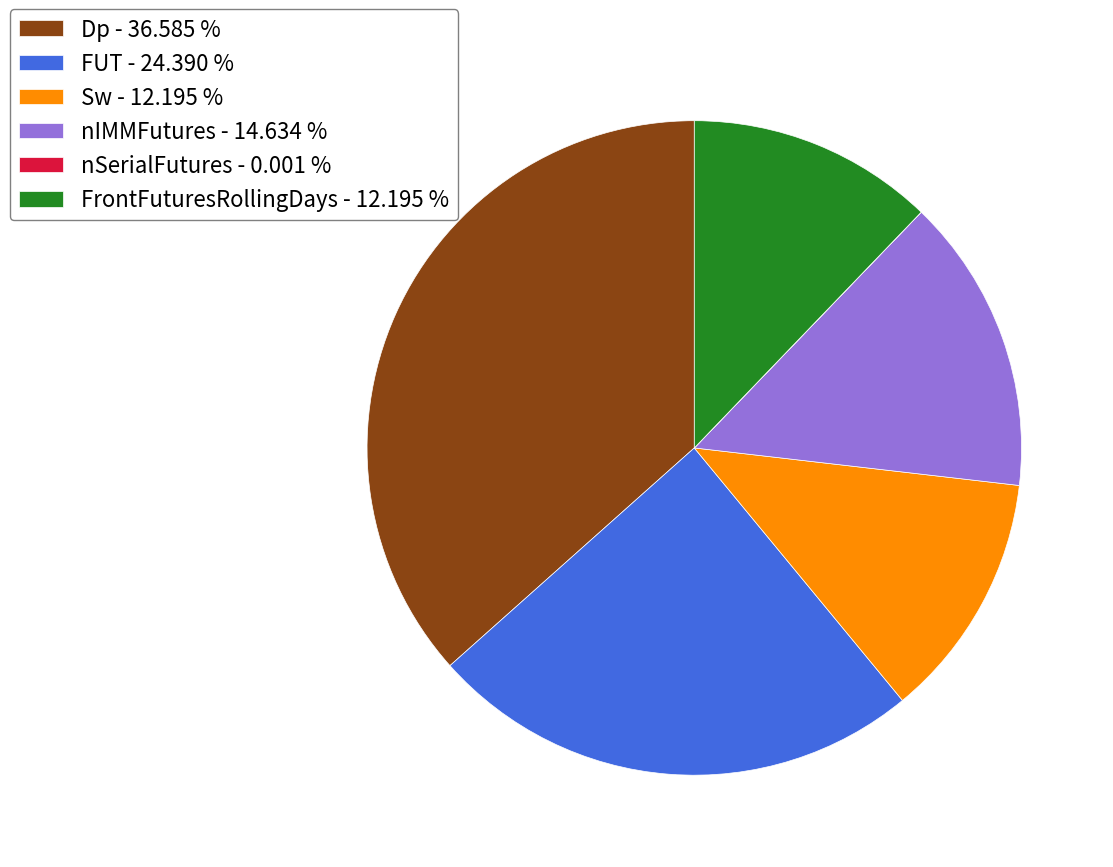

Which has a higher value, Sw - 12.195 % or FUT - 24.390 %?

FUT - 24.390 %